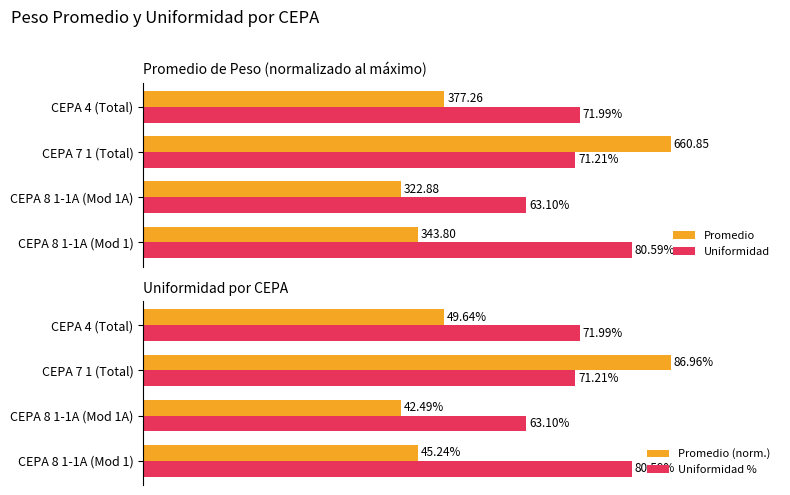

How many bars are there in total?

16